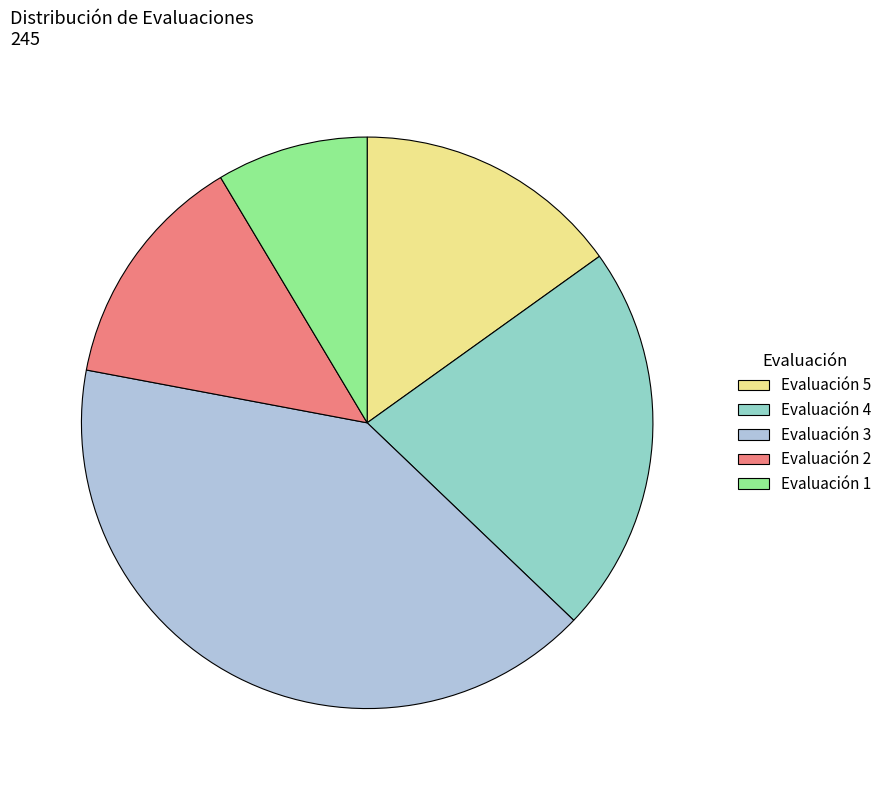

Combined, do Evaluación 5 and Evaluación 1 account for over 50%?

No